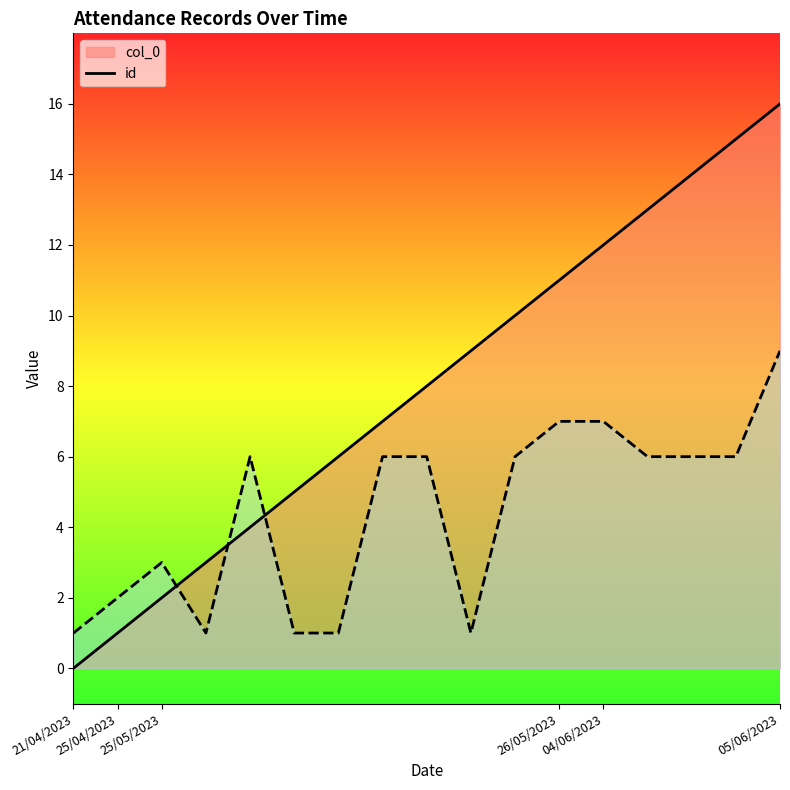

Which category has the lowest value in the id series?

21/04/2023